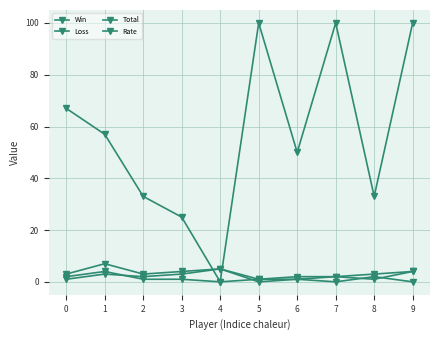

True or false: Win has a value of 6 at 9.

False